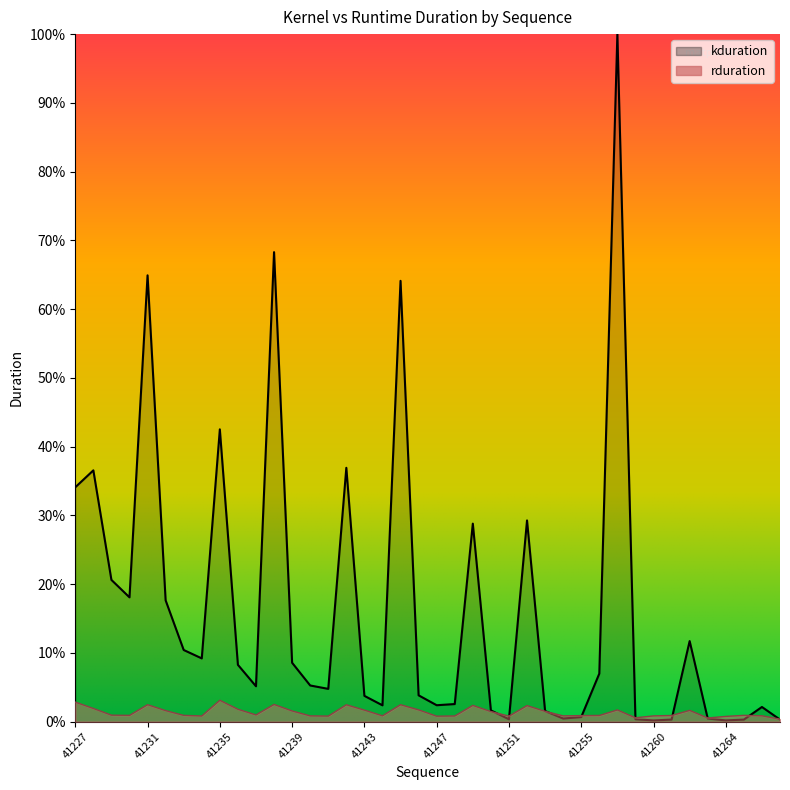

In kduration, how many points are lower than both neighbors (excluding endpoints)?

10